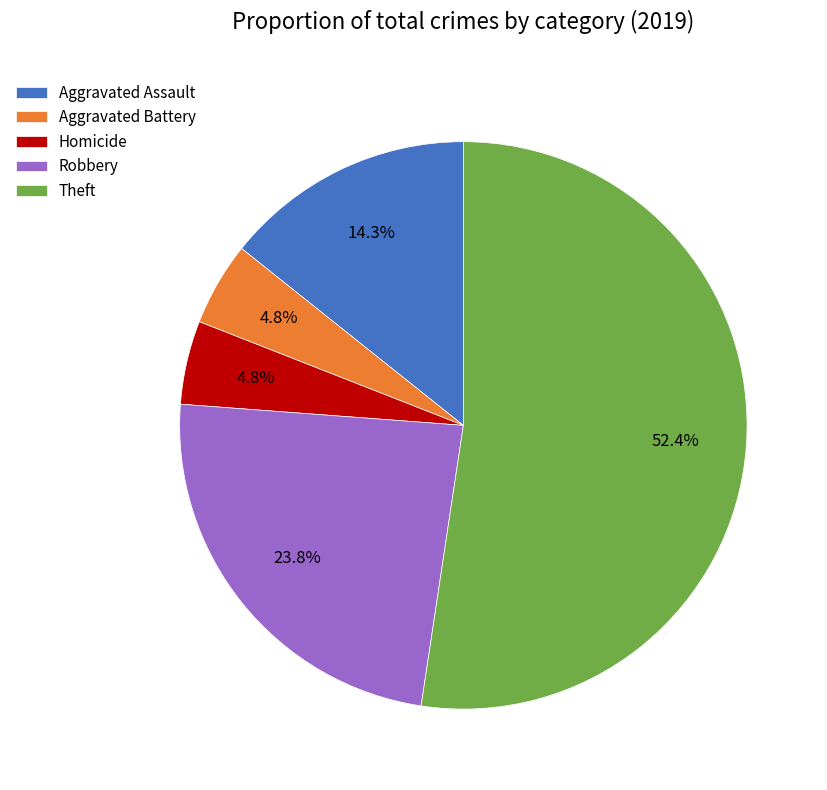

What percentage is NOT represented by Aggravated Battery?

95.2%